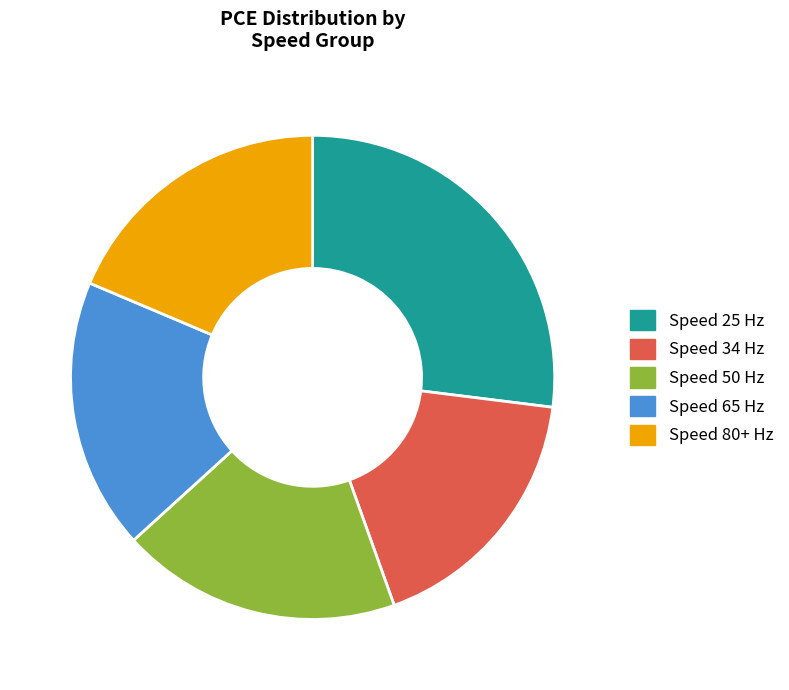

How many slices are in this pie chart?

5